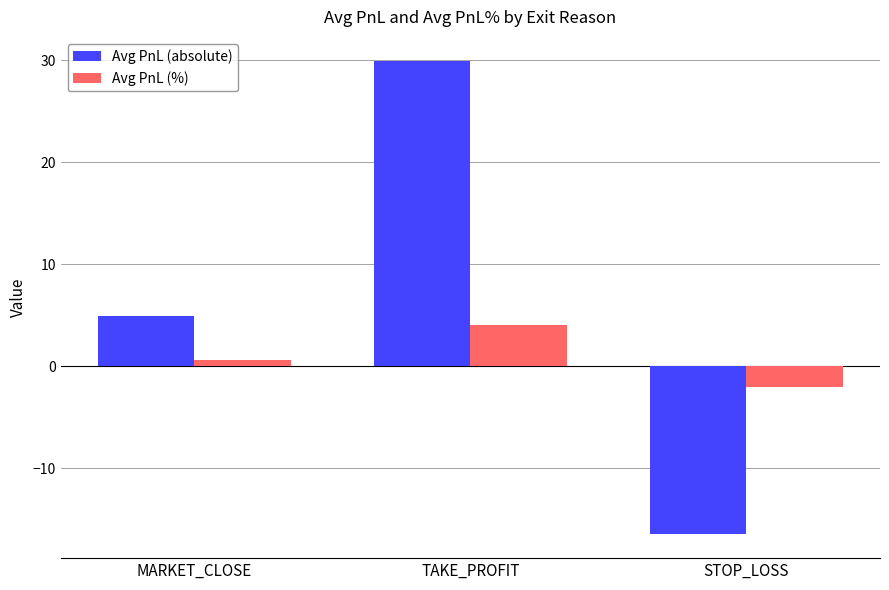

Reading left to right, extract all data points from this chart.

Avg PnL (absolute): 4.9	30.0	-16.5
Avg PnL (%): 0.6	4.0	-2.0